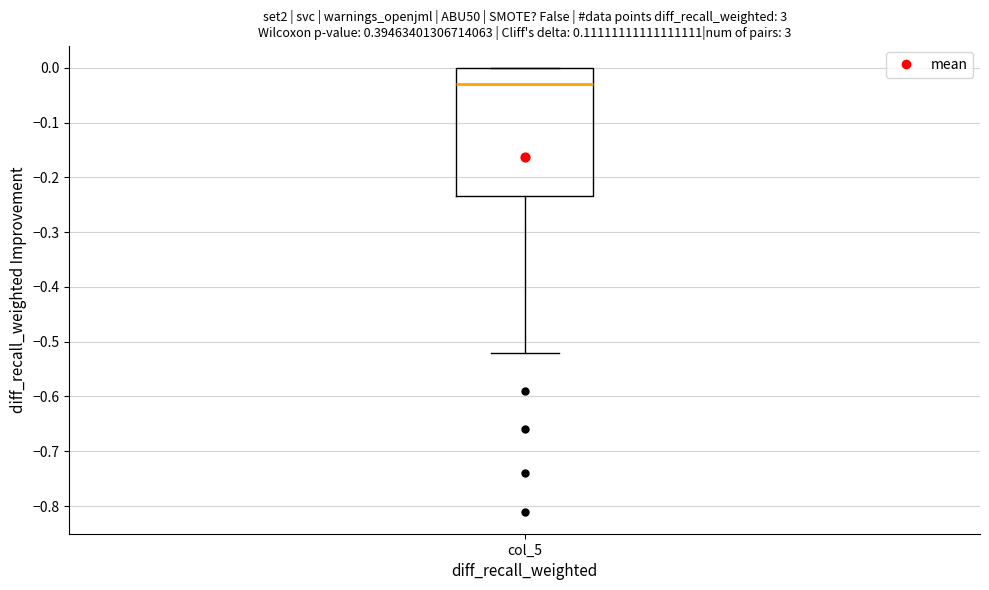

Read this box plot against the y-axis: the position of the median line, the range covered by the box, and the ends of both whiskers. The values are not printed on the chart, so give them approximately, as read against the axis.

median -0.03, box -0.23 to 0.00, whiskers -0.52 to 0.00